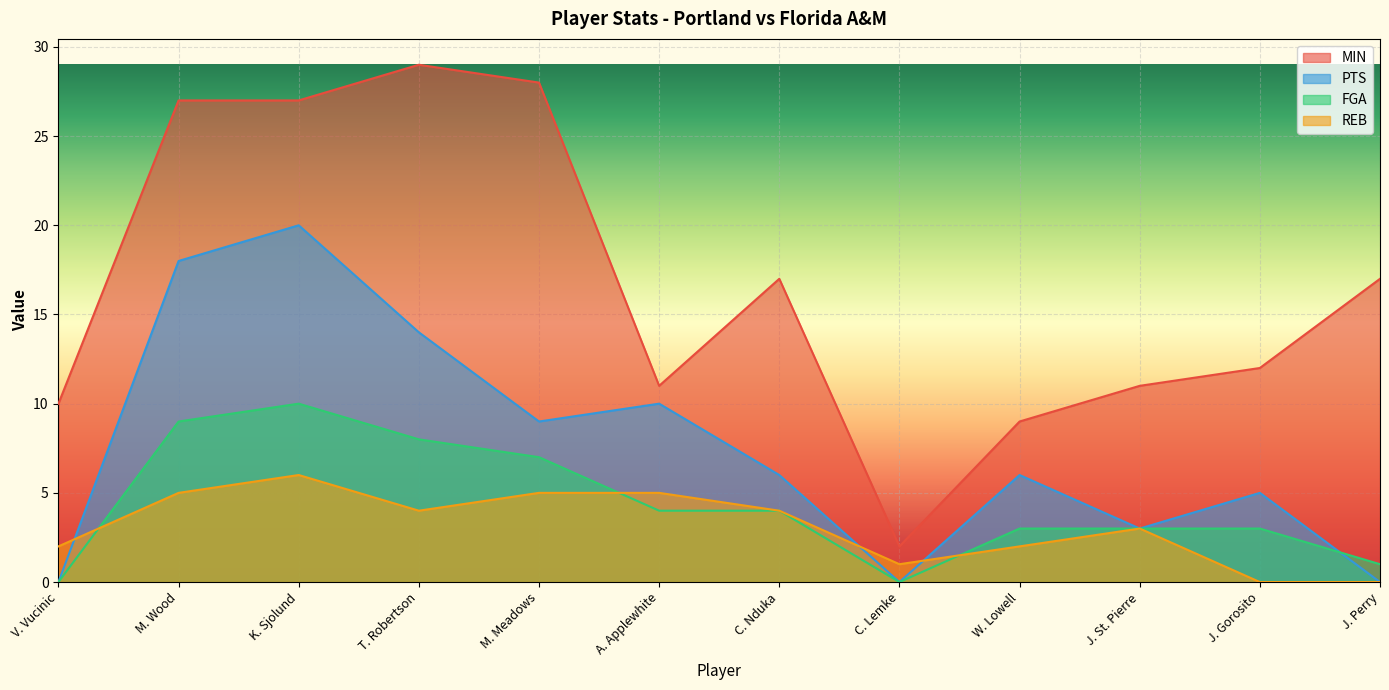

What is the label of the 2nd point from the right?

J. Gorosito